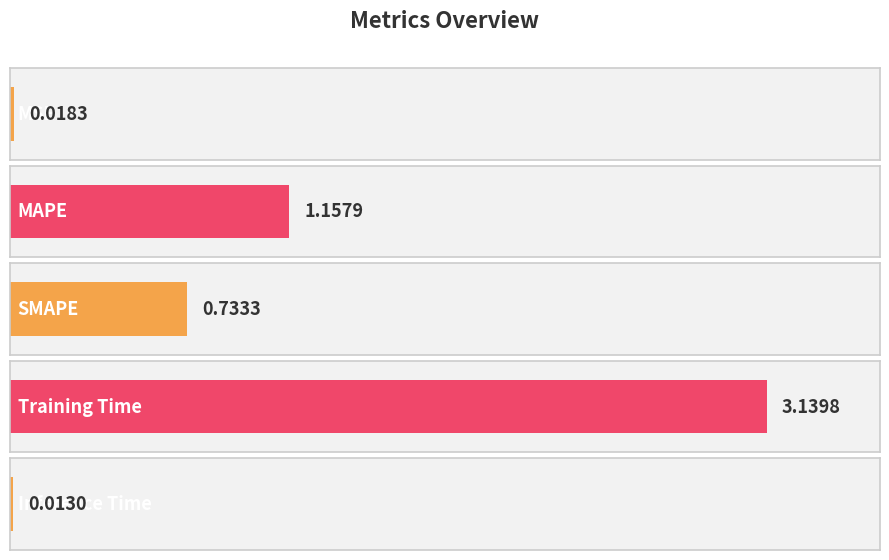

Reading right to left, list all the values displayed in this chart.

0.0	3.1	0.7	1.2	0.0